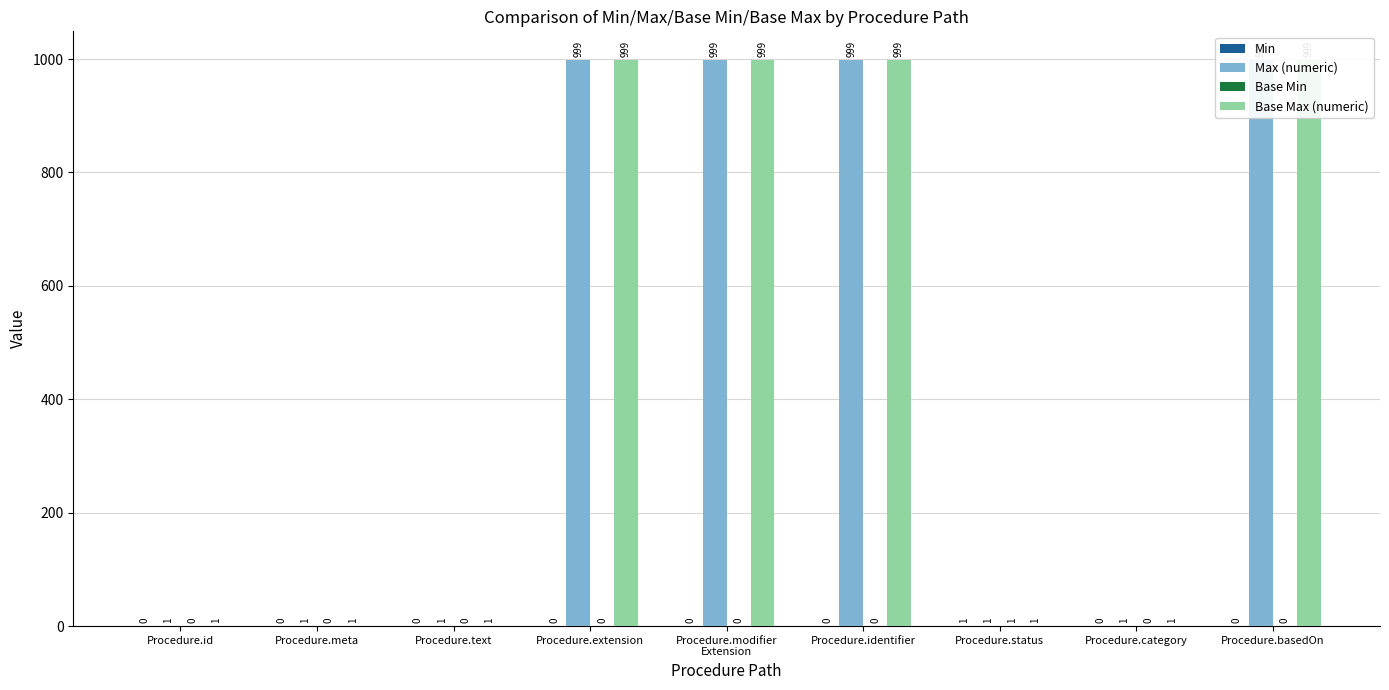

What is the difference between the maximum and minimum values in the Base Min series?

1